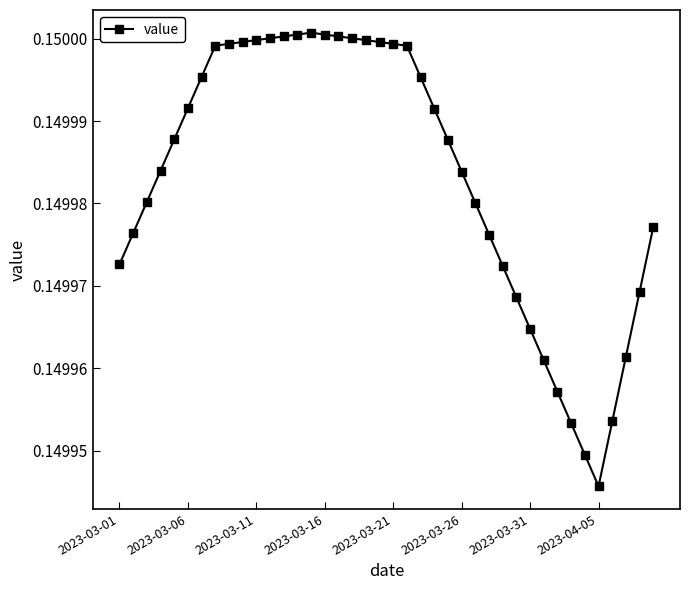

What is the sum of all values?

6.0